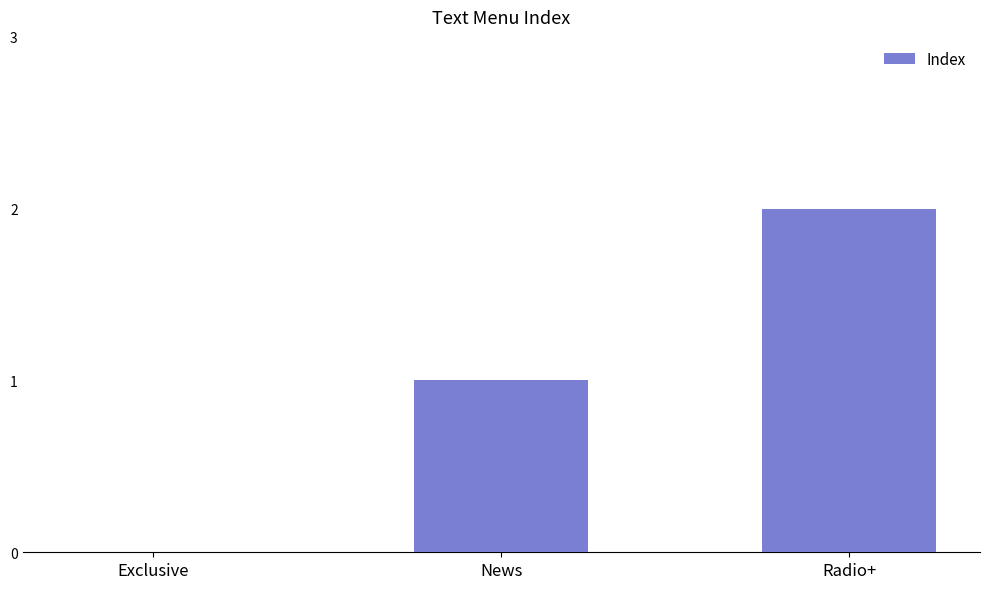

Count the values in the range 0 to 2.

3